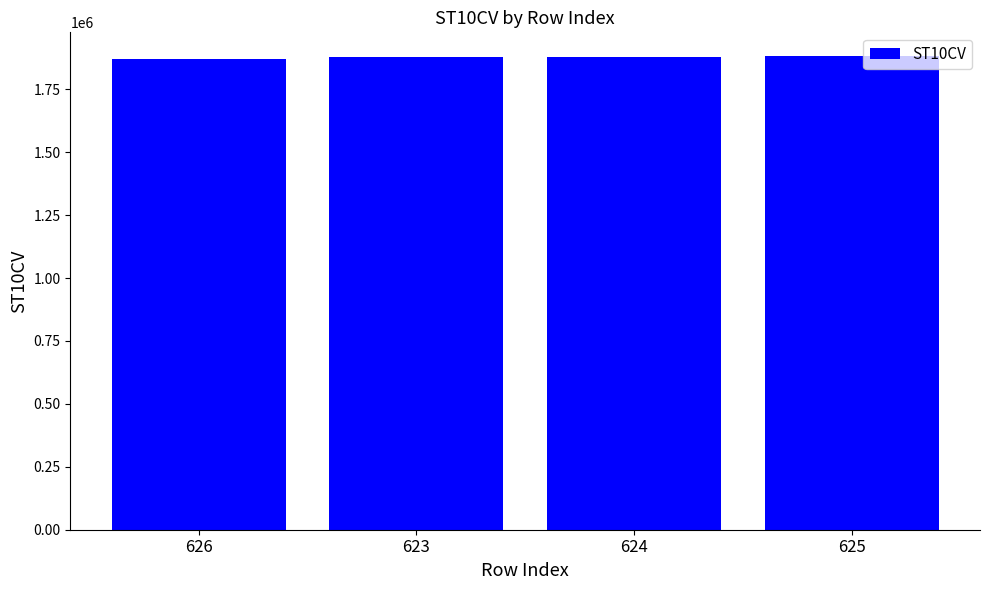

How many values are below 1880460?

2